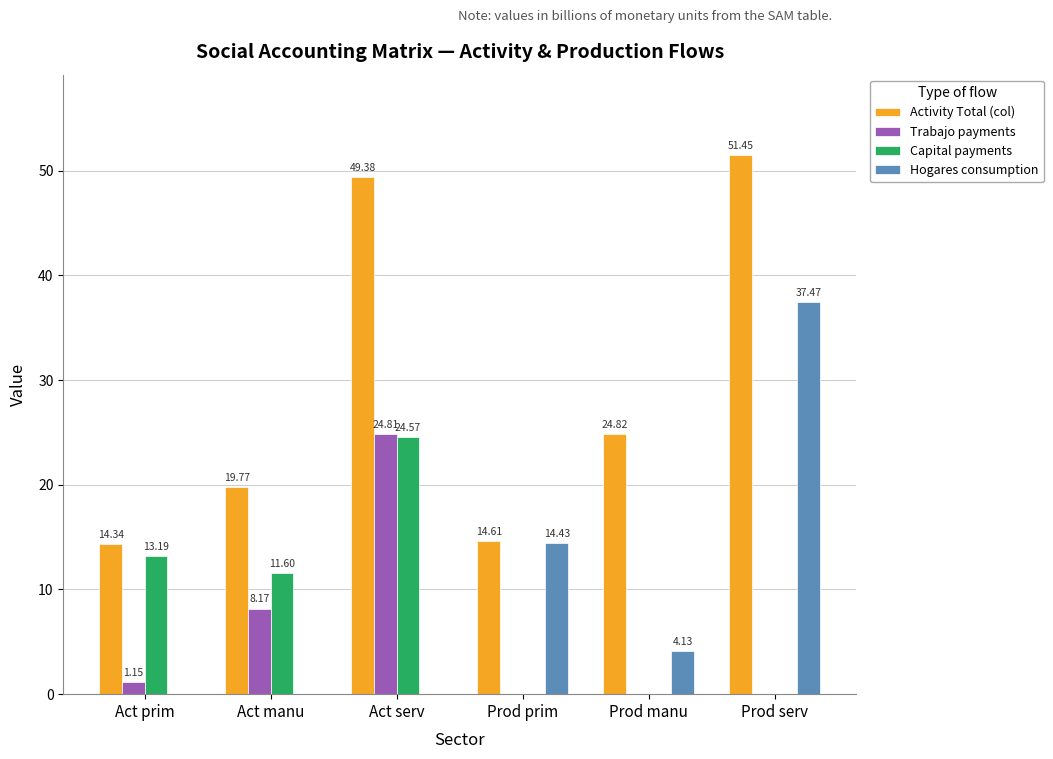

The Capital payments series shows 20.3 at Act manu. True or false?

False